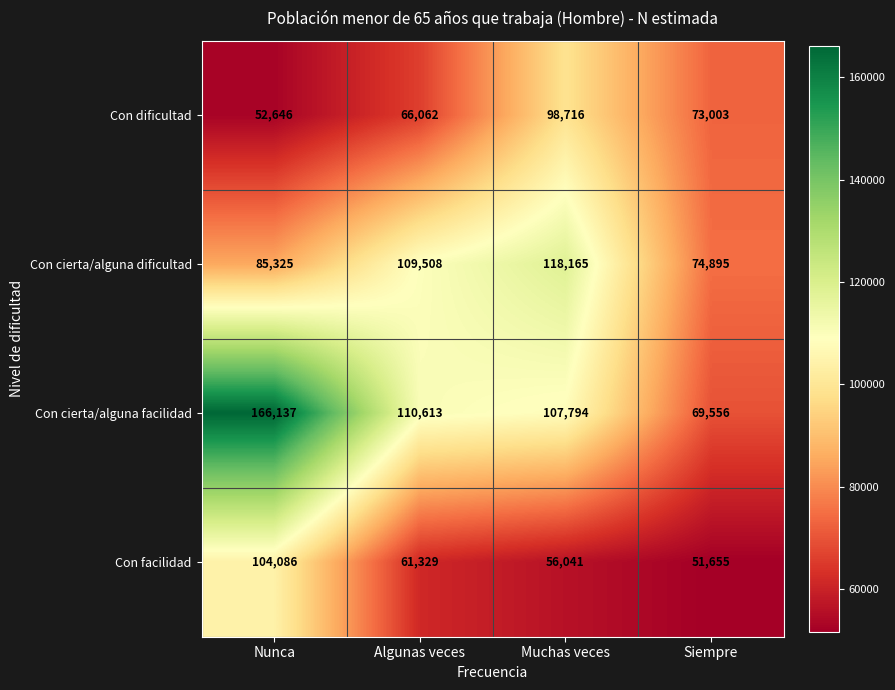

What value does the Con dificultad series have at Algunas veces?

66062